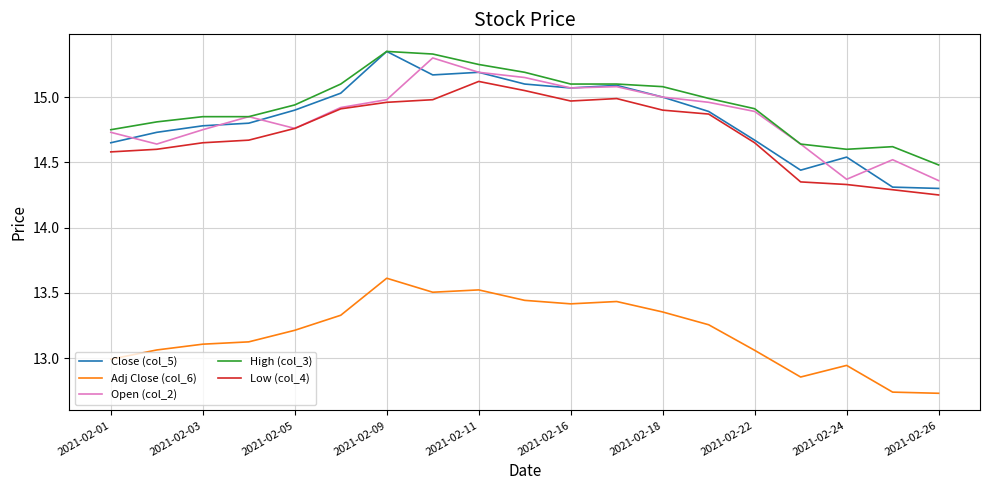

True or false: Low (col_4) and Adj Close (col_6) intersect in this chart.

False